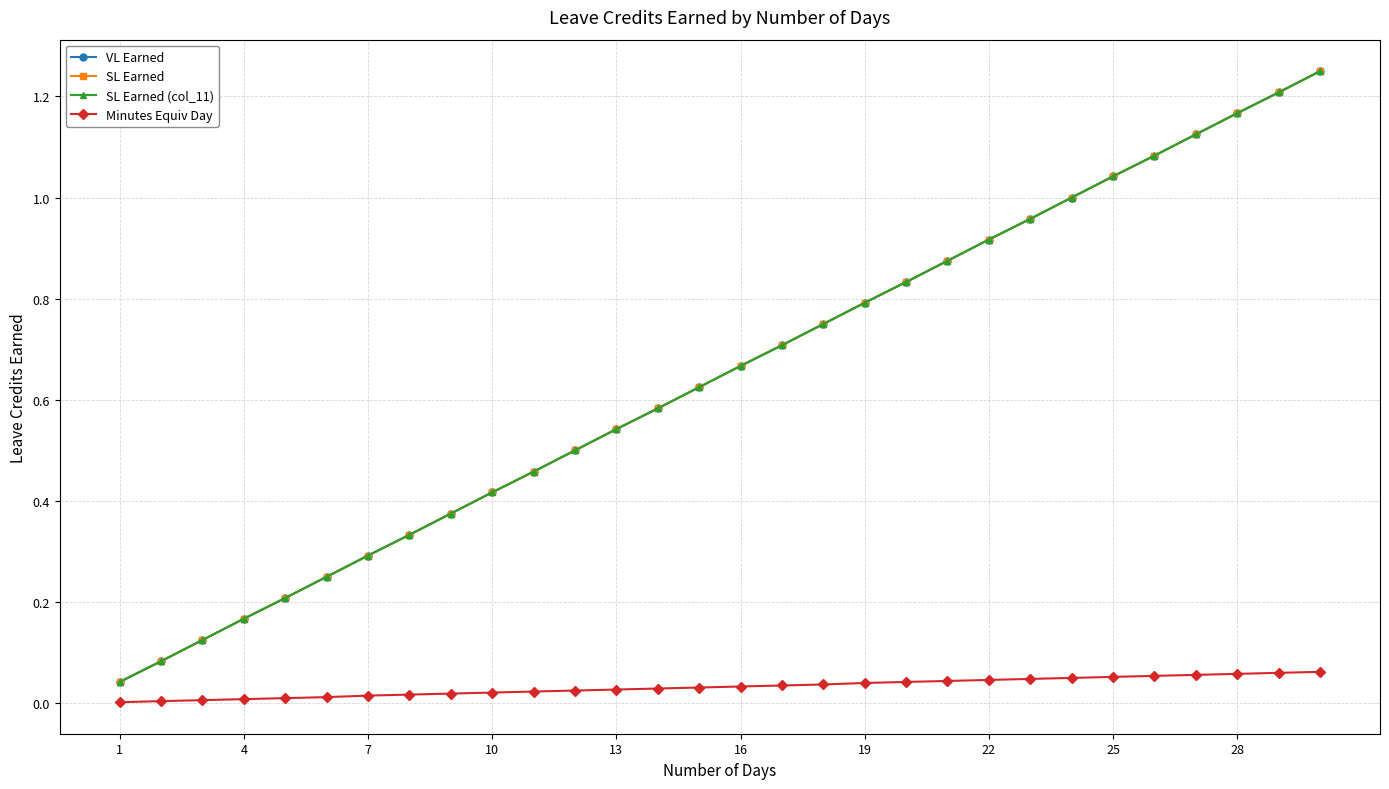

Is this an area chart (filled region under the line)?

No